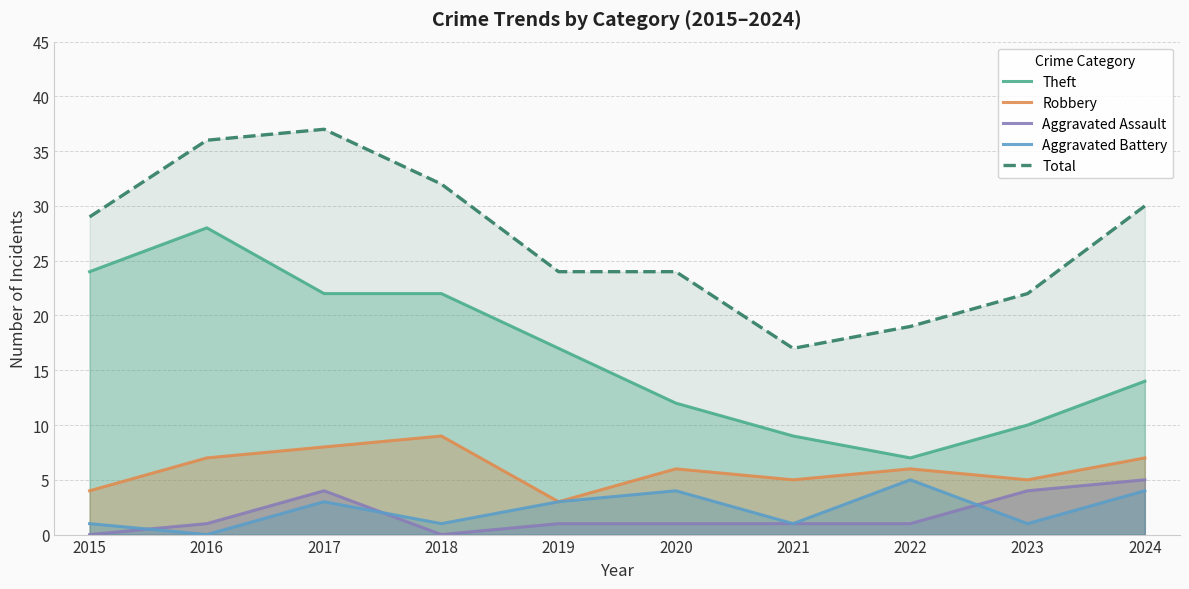

What is the value of the Robbery point at the 6th from the left?

6